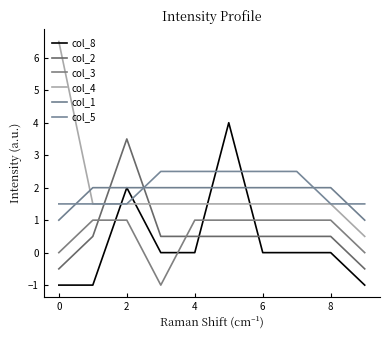

How many lines are shown in the chart?

6